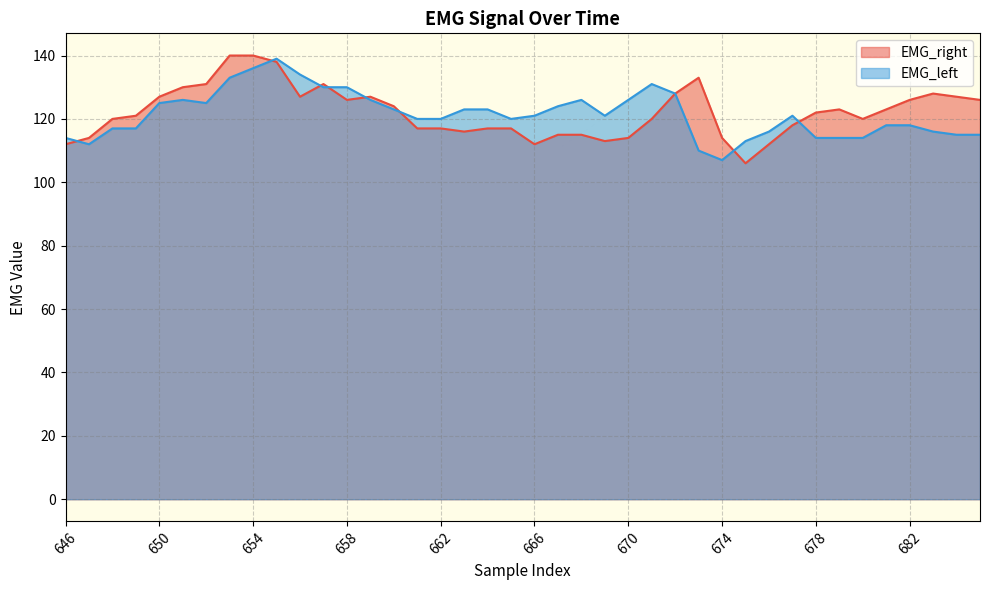

What is the difference between the highest and lowest values at 651?

4